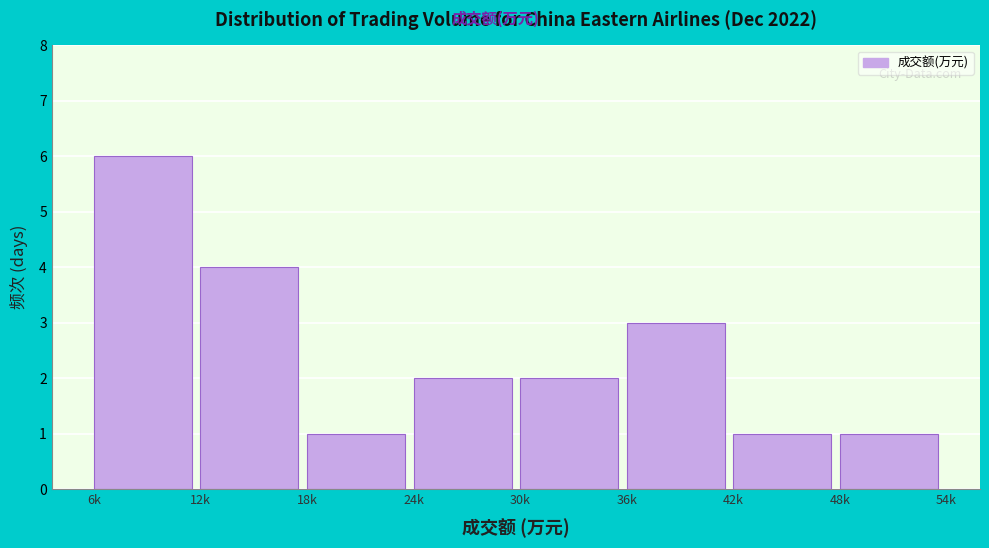

Reading left to right, extract all data points from this chart.

6k=6	12k=4	18k=1	24k=2	30k=2	36k=3	42k=1	48k=1